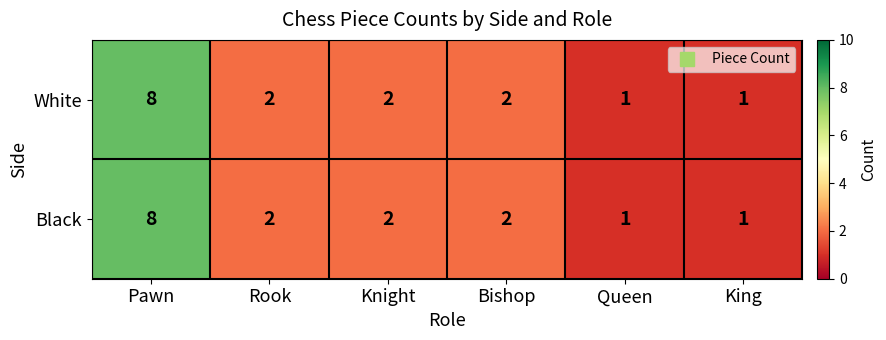

Which category has the highest value in the White series?

Pawn